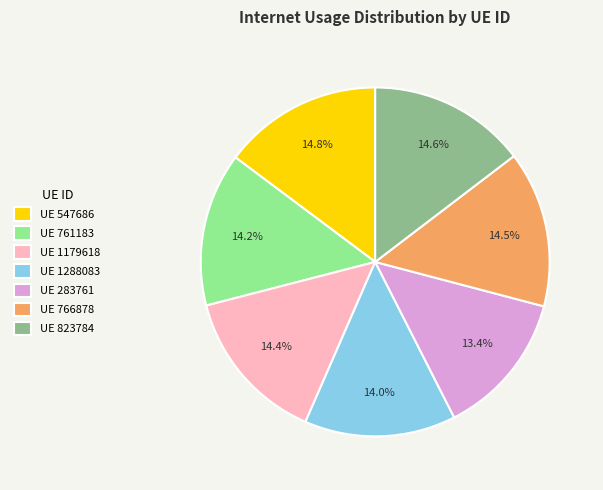

Does any single category account for the majority?

No